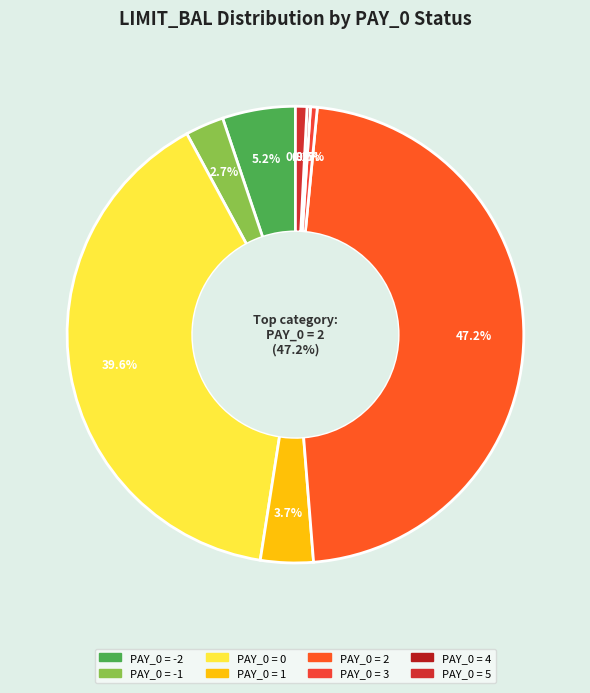

Count the number of slices in the pie.

8